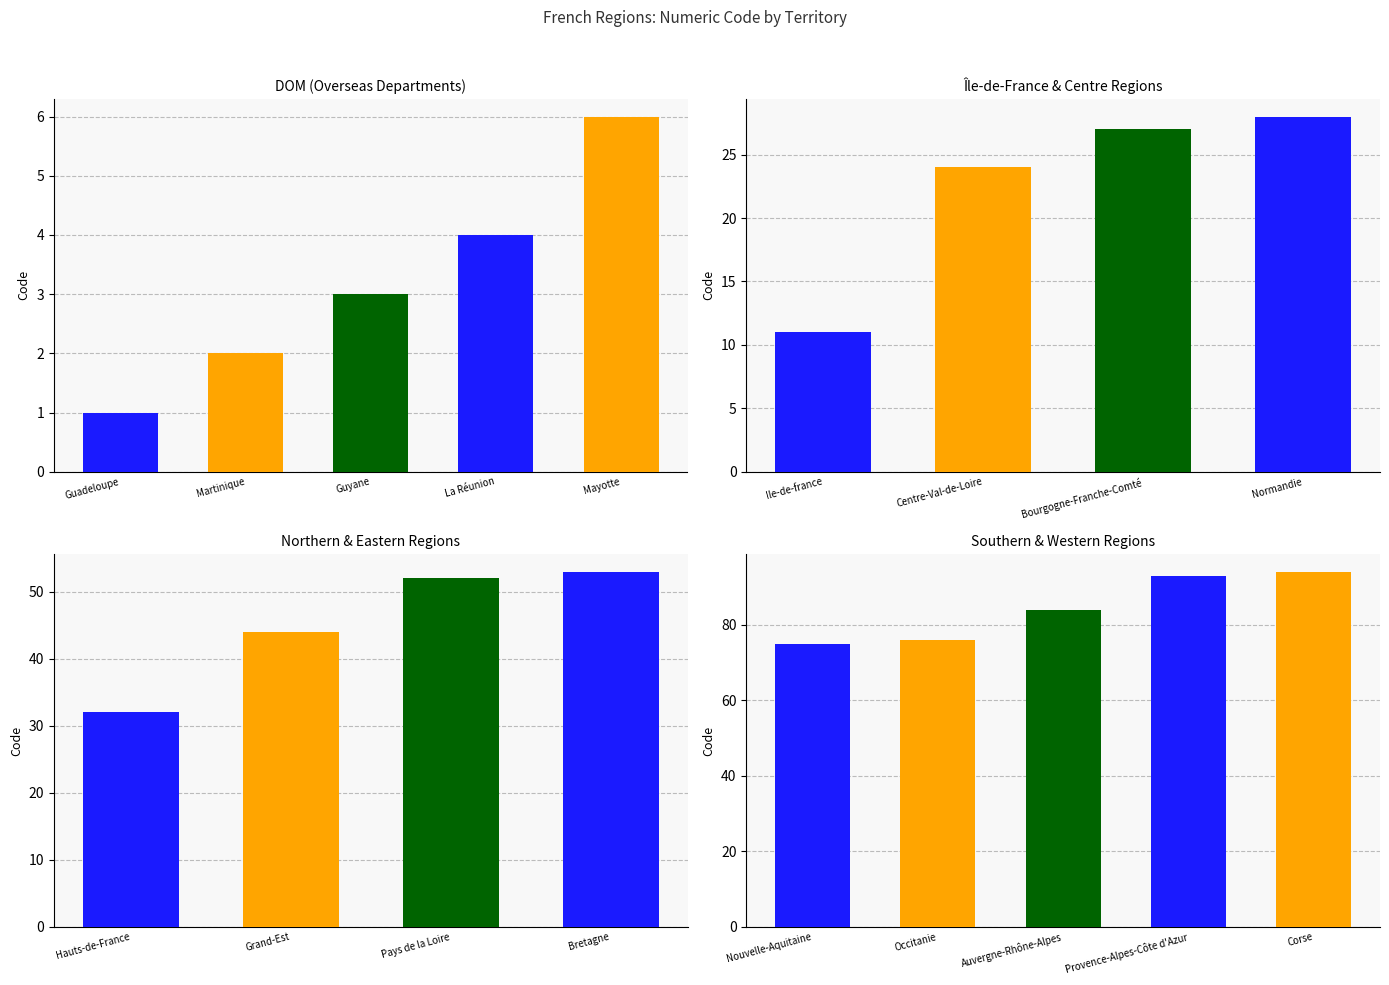

What is the difference between the maximum and minimum values?

93